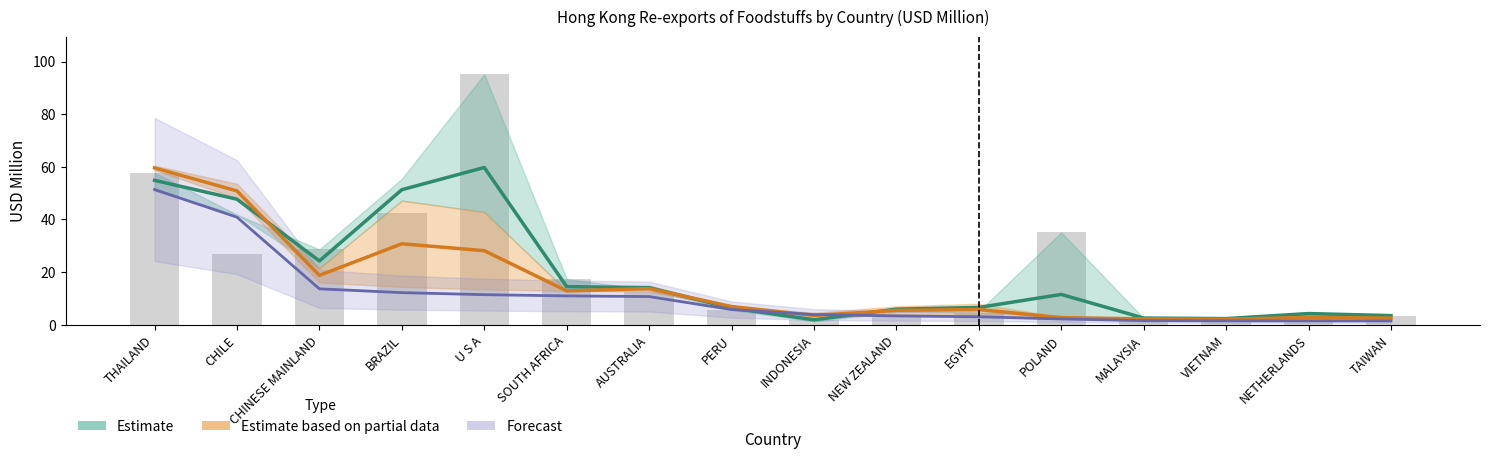

Rank the series by their maximum value, from highest to lowest.

Estimate, Estimate based on partial data, Forecast